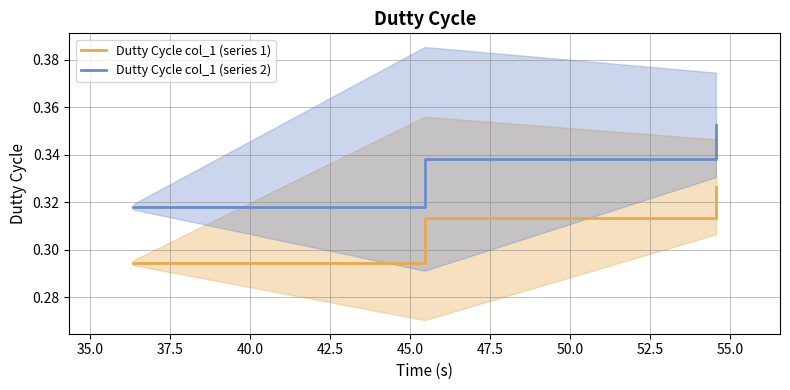

Rank the series at 35.0 from lowest to highest value.

Dutty Cycle col_1 (series 1), Dutty Cycle col_1 (series 2)